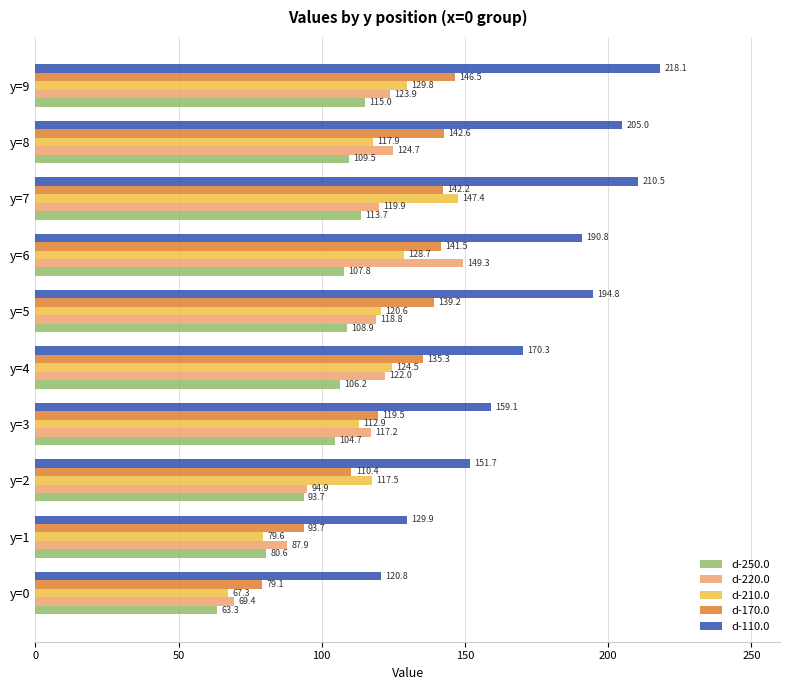

At which label is d-220.0 closest to 109?

y=3